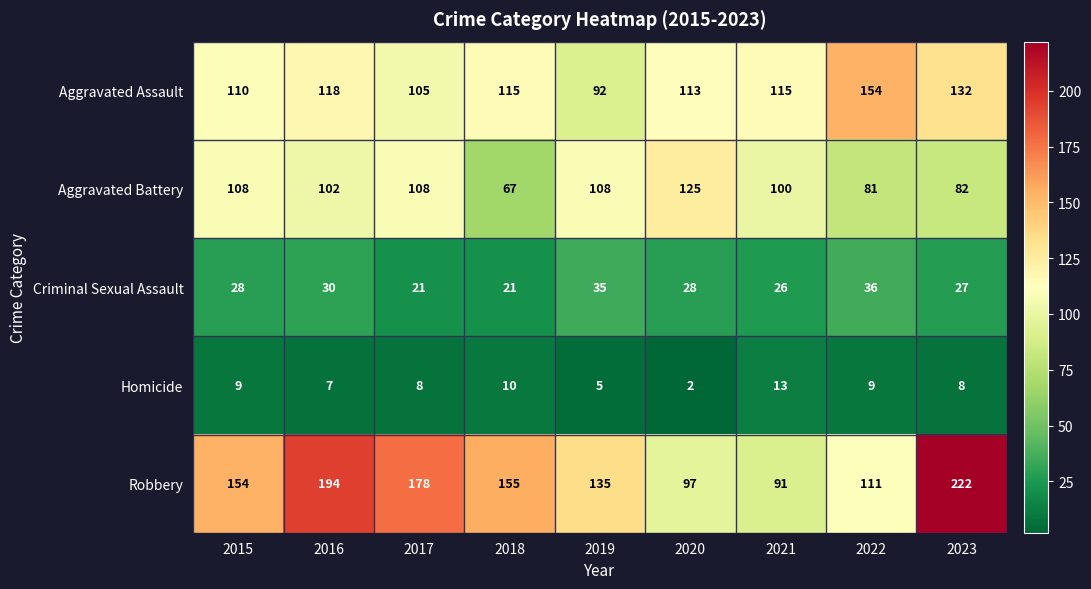

What is the highest value of the Criminal Sexual Assault series?

36